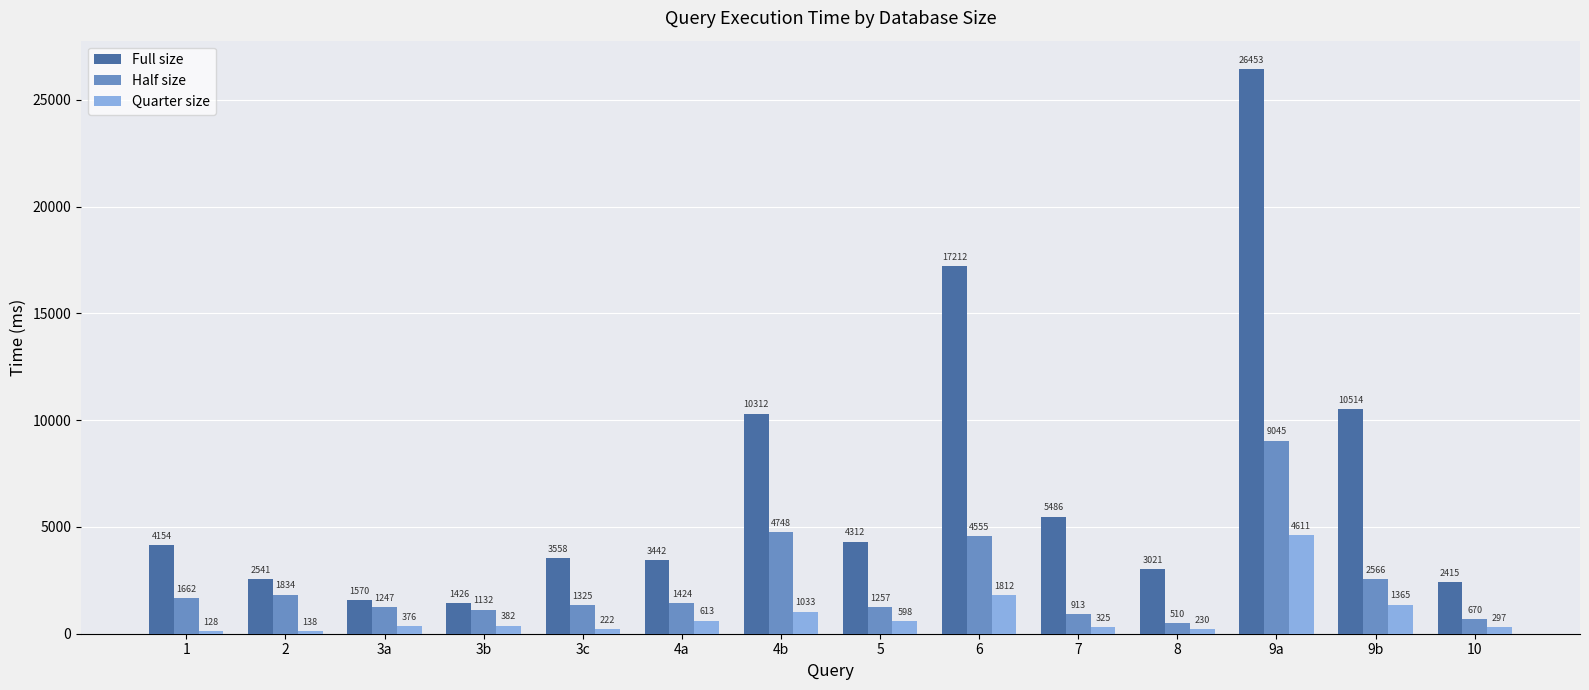

At which label does Full size first exceed 4154?

1